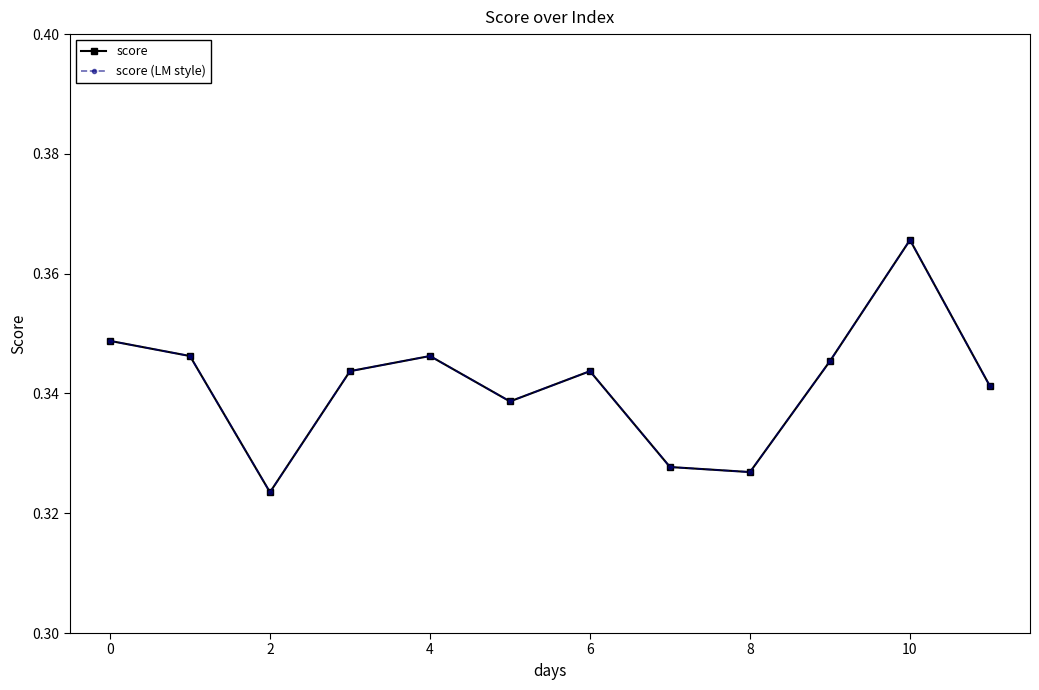

Does the chart have visible grid lines?

No